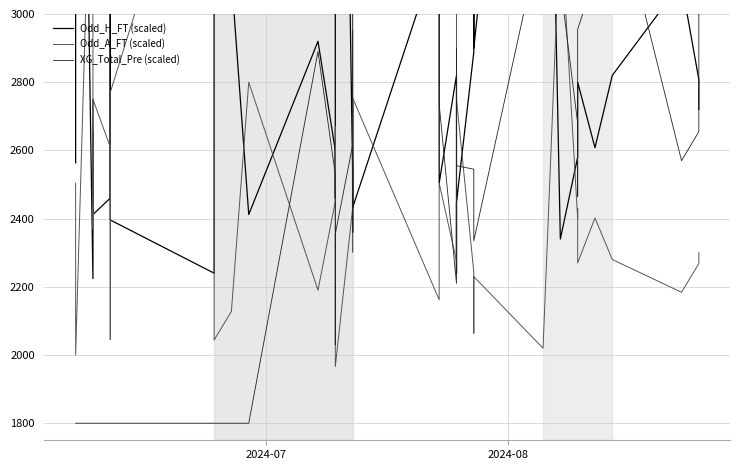

True or false: Odd_H_FT (scaled) and XG_Total_Pre (scaled) intersect in this chart.

True